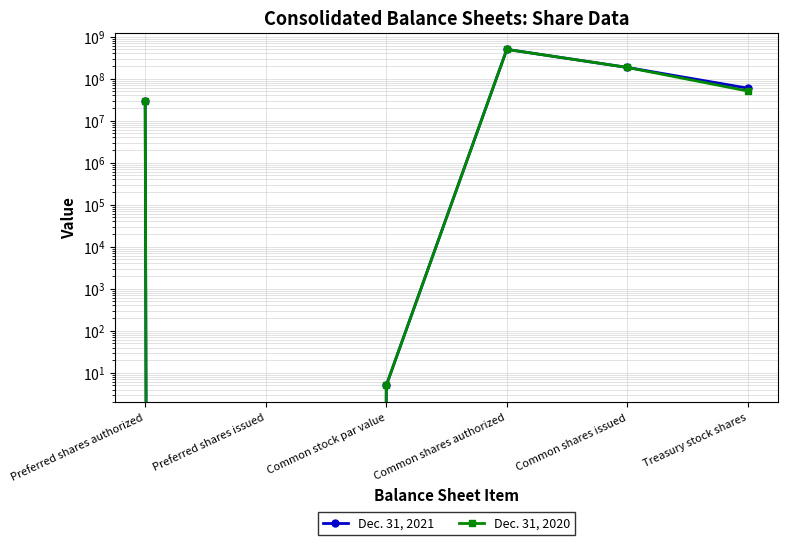

What is the difference between the Dec. 31, 2020 values at Preferred shares issued and Preferred shares authorized?

30000000